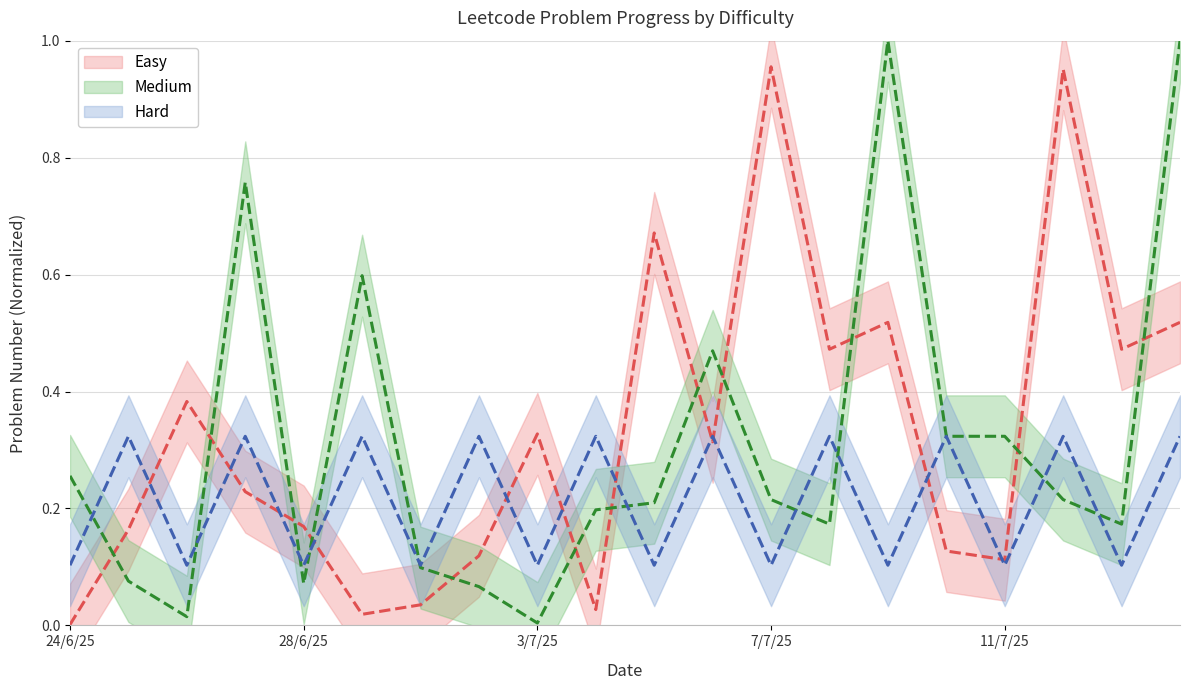

How many lines are shown in the chart?

3